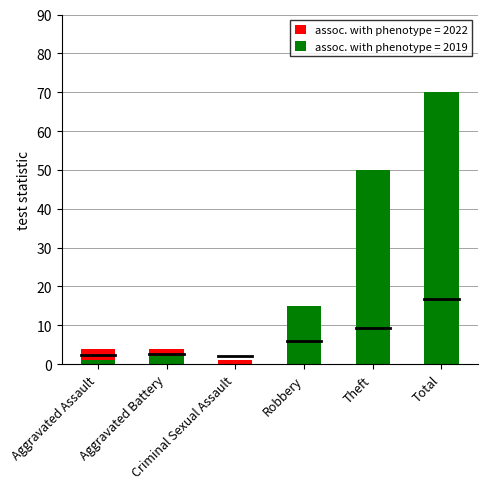

What is the difference between the second highest and second lowest values in the 2019 series?

49